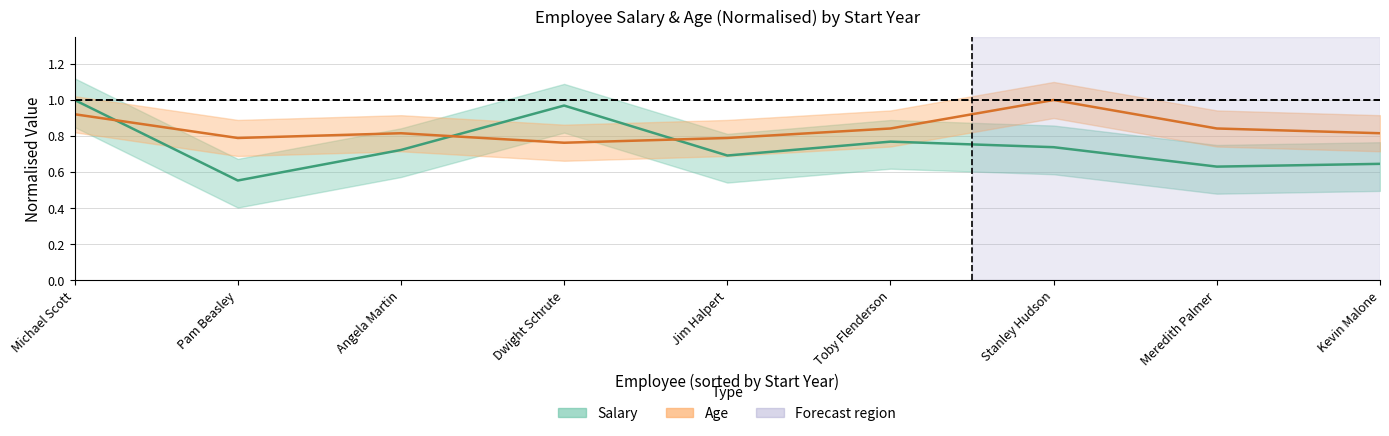

Rank the series at Jim Halpert from highest to lowest value.

Age, Salary